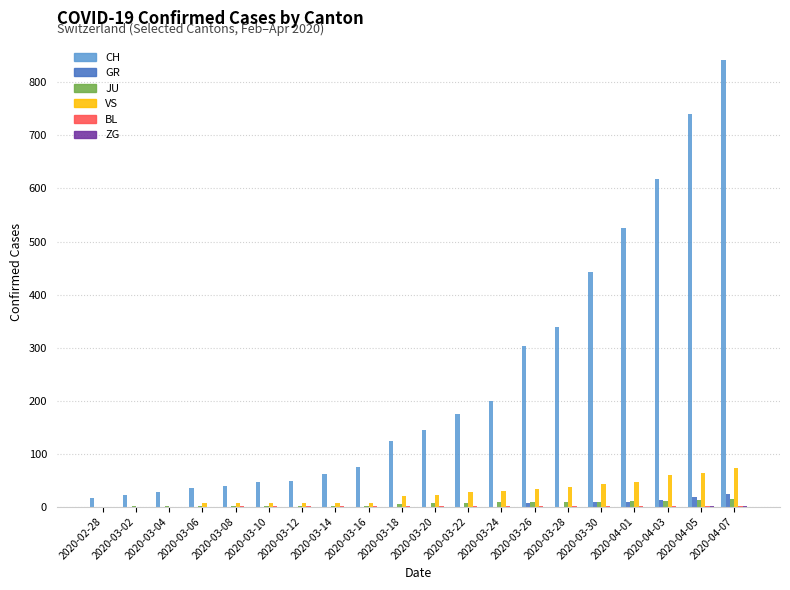

Which series has the largest total across all categories?

CH